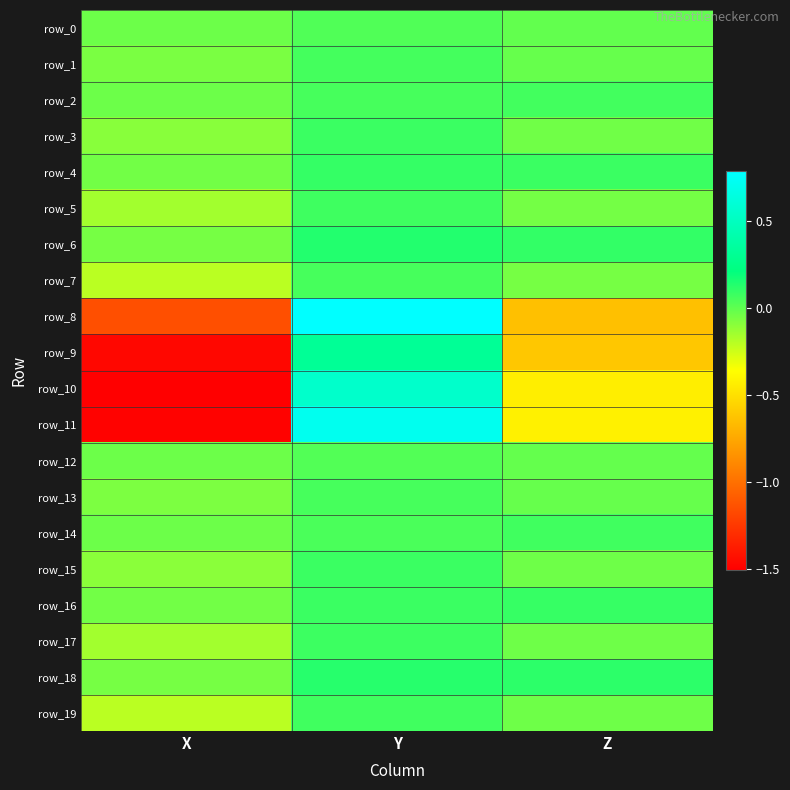

The value of row_11 at X is -1.5. True or false?

True